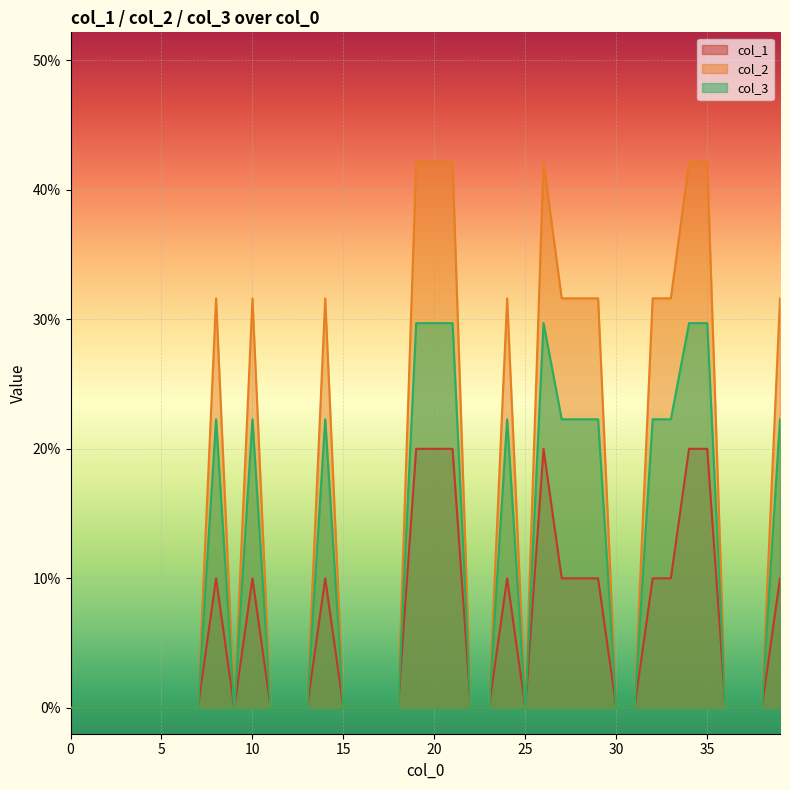

True or false: col_1 and col_2 intersect in this chart.

False